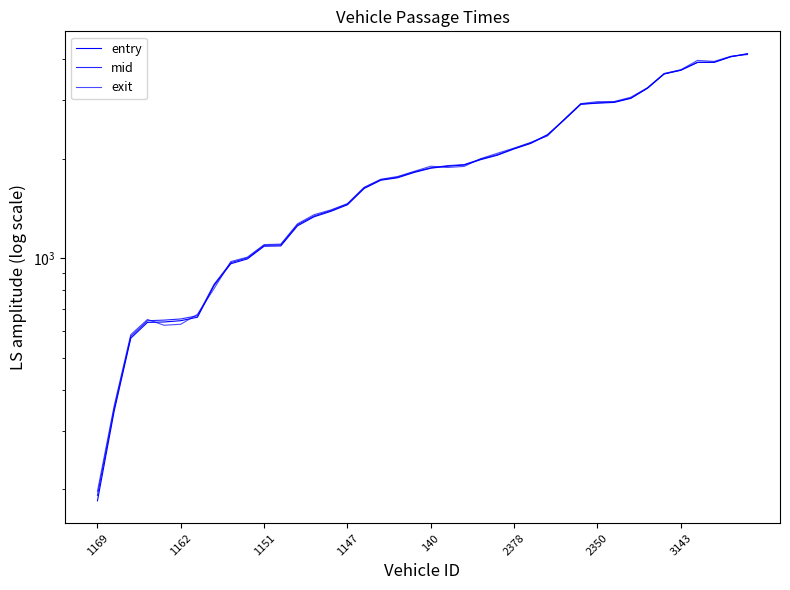

How many lines are shown in the chart?

3